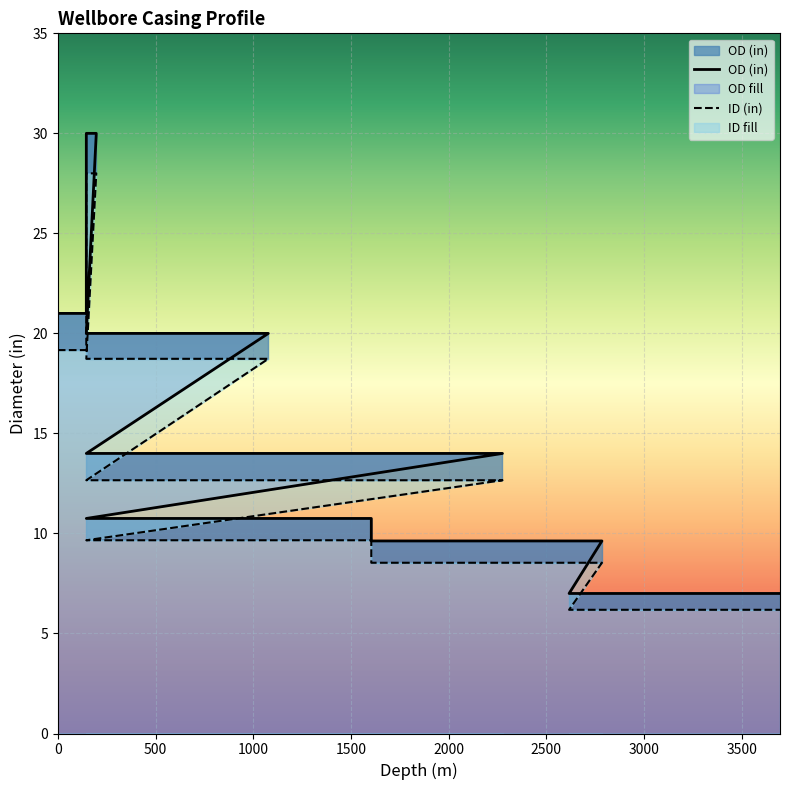

What is the maximum value for ID (in)?

28.0